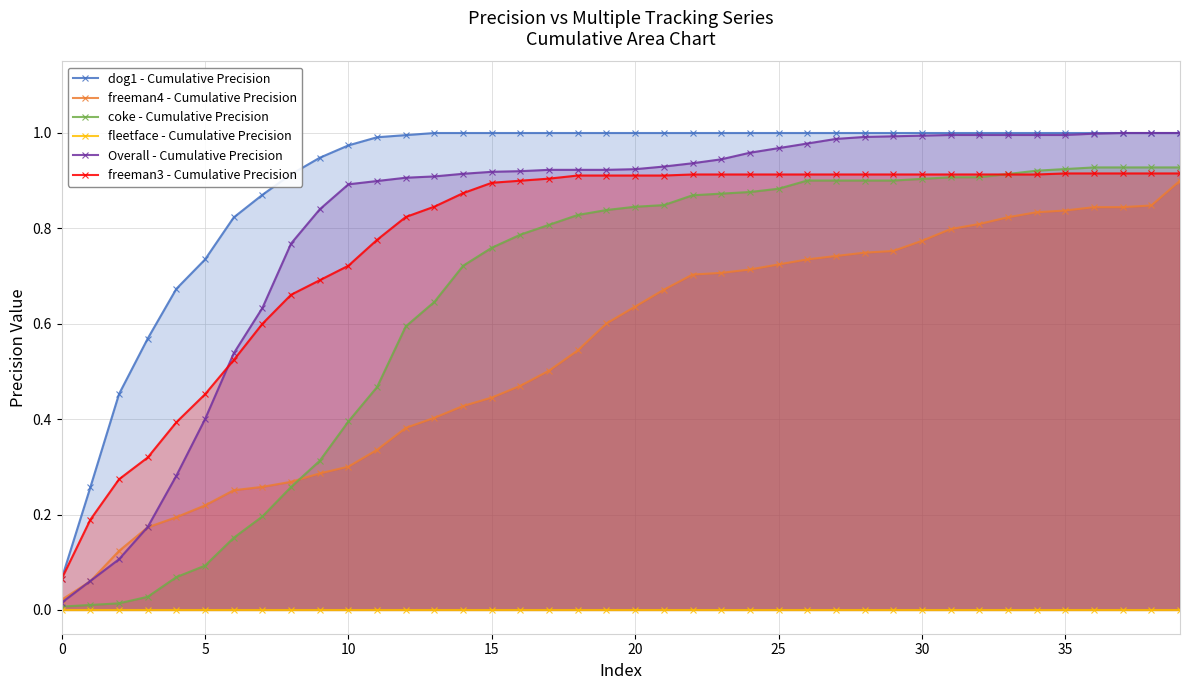

How many lines are shown in the chart?

6